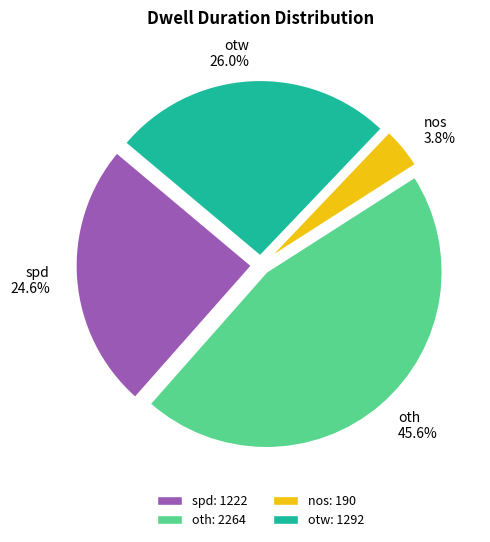

What is the ratio of the value at oth to the value at spd?

1.9